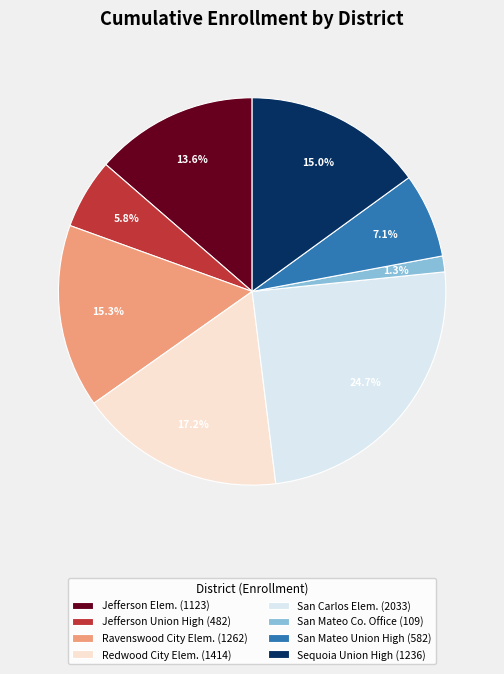

Between Jefferson Elem. (1123) and San Carlos Elem. (2033), which is larger?

San Carlos Elem. (2033)